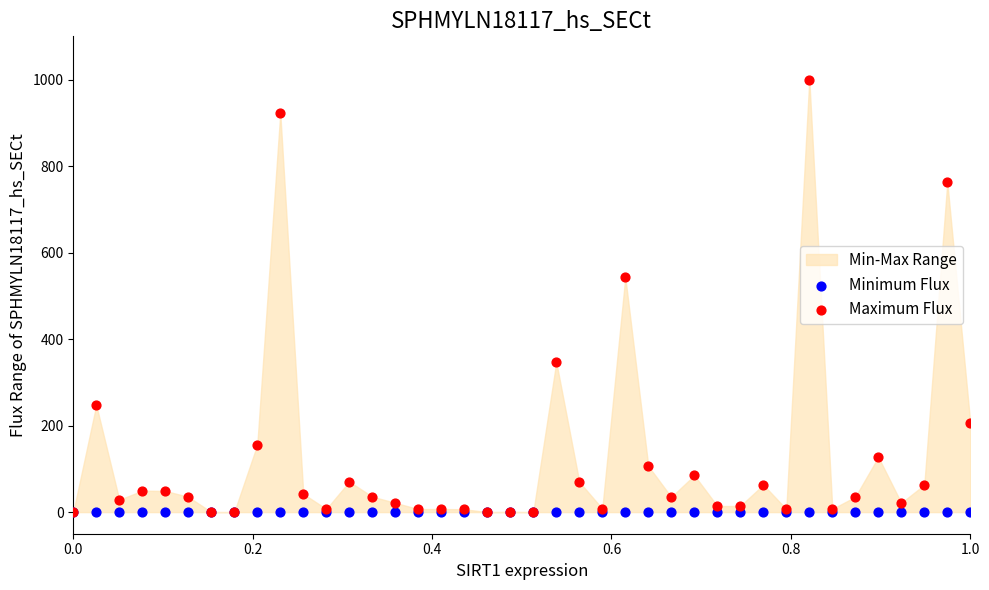

Across all series, what Y value is closest to 500?

542.8